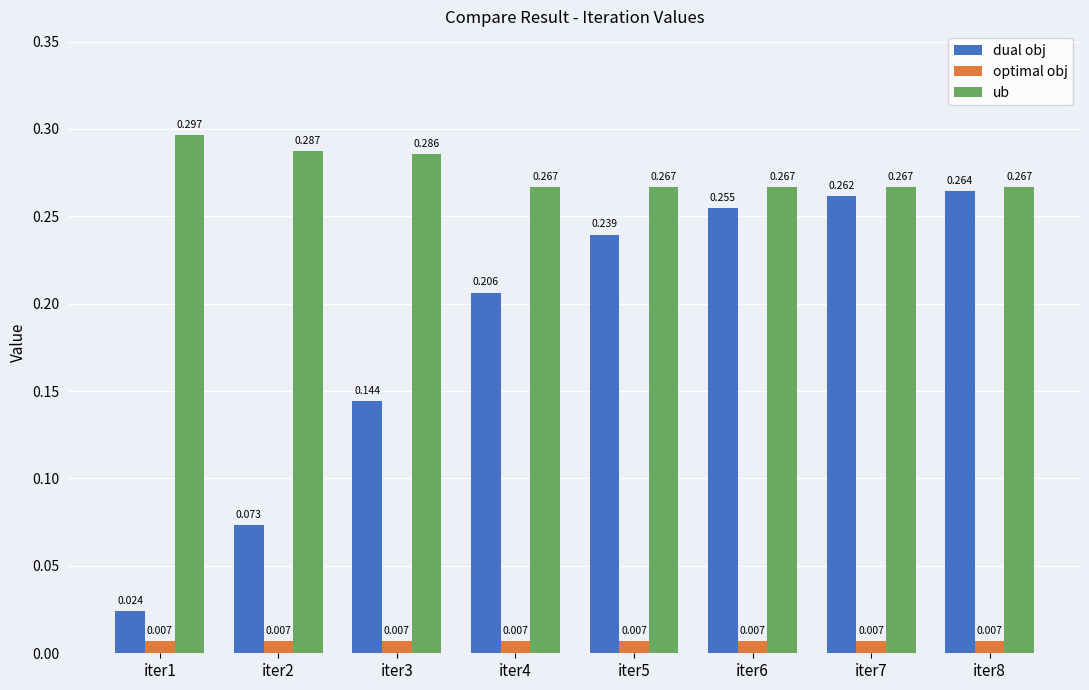

At iter7, list the series in order from largest to smallest.

ub, dual obj, optimal obj